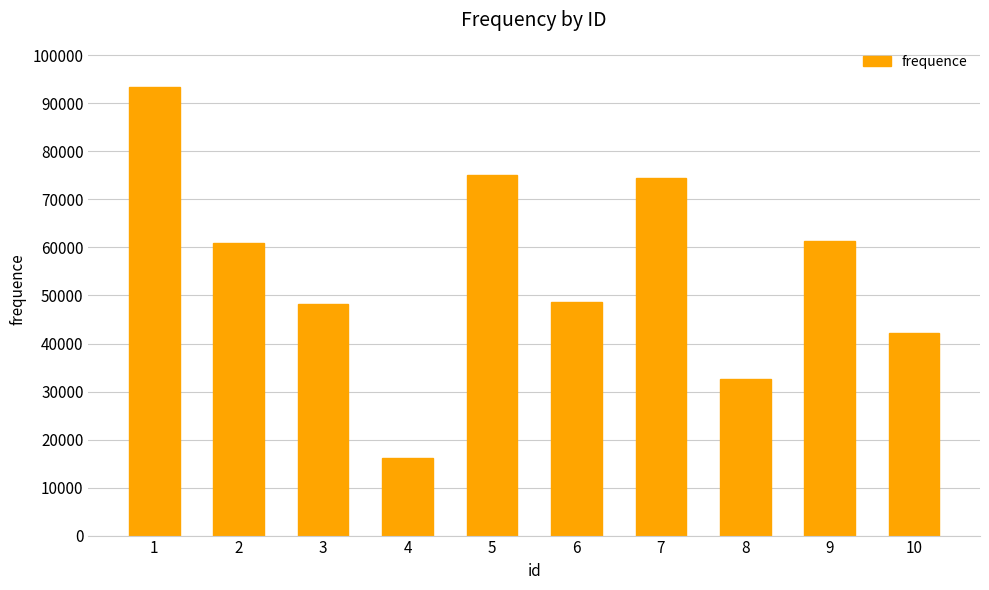

What is the change in value from 2 to 4?

-44635